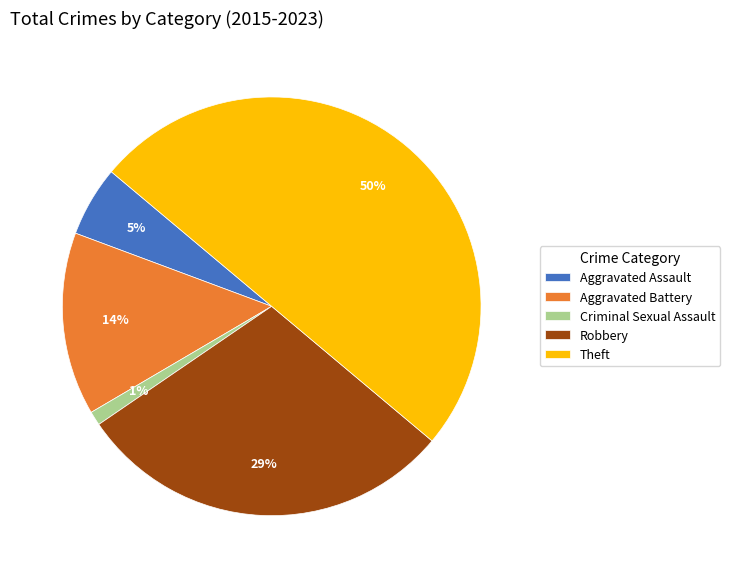

Do Aggravated Battery and Criminal Sexual Assault together represent more than half of the pie?

No